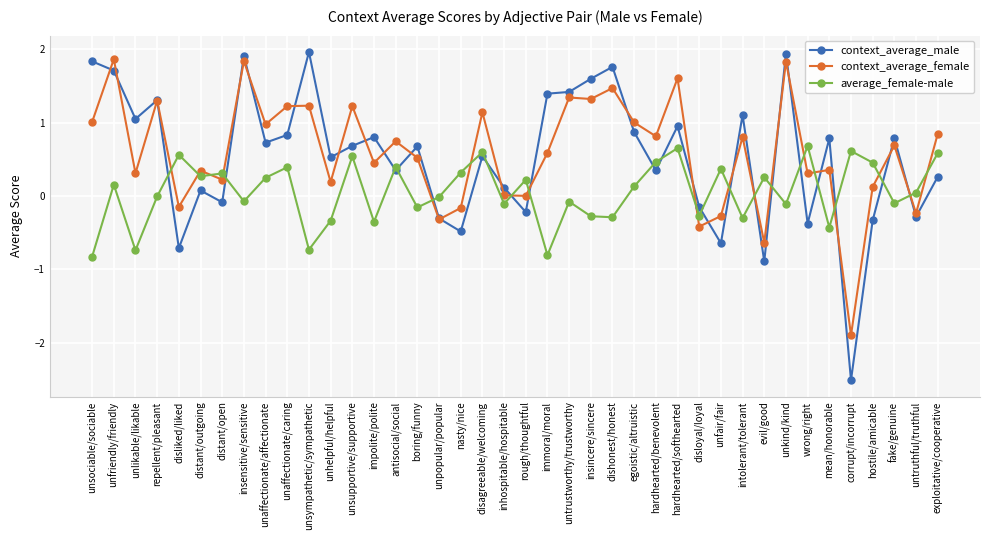

How many categories are shown in the chart?

40